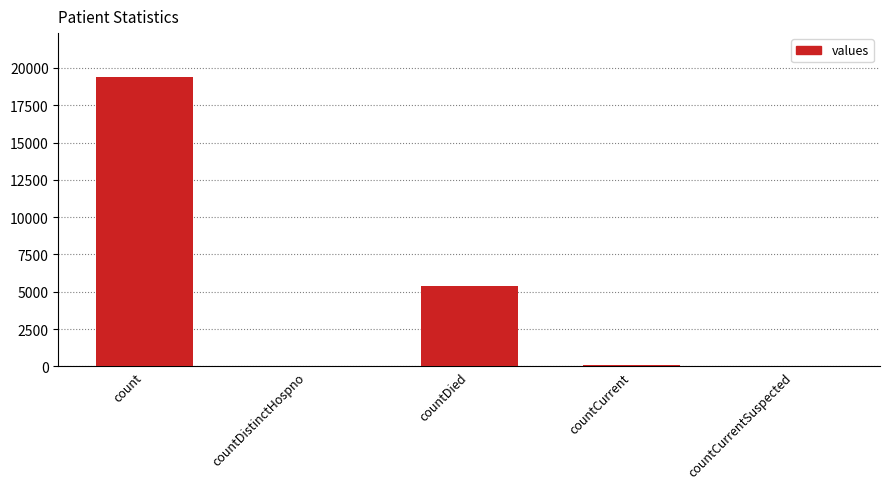

At which category does the chart reach its peak across all series?

count